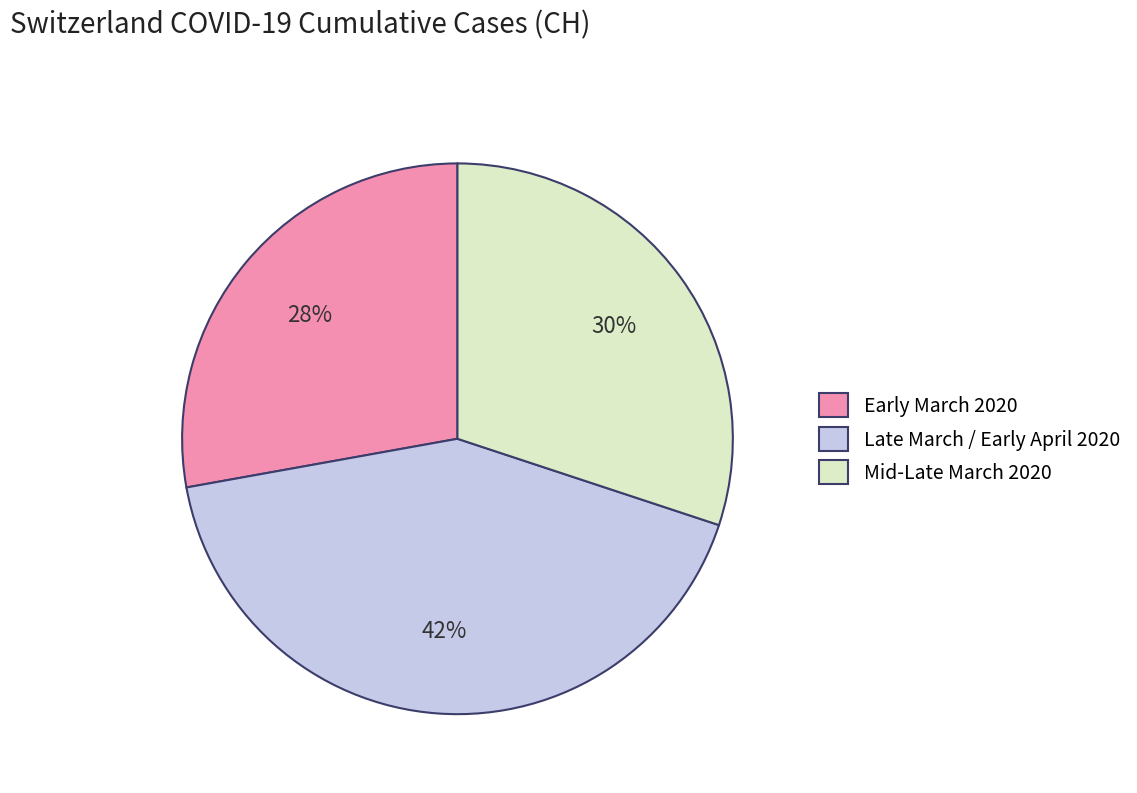

Between Early March 2020 and Late March / Early April 2020, which is larger?

Late March / Early April 2020